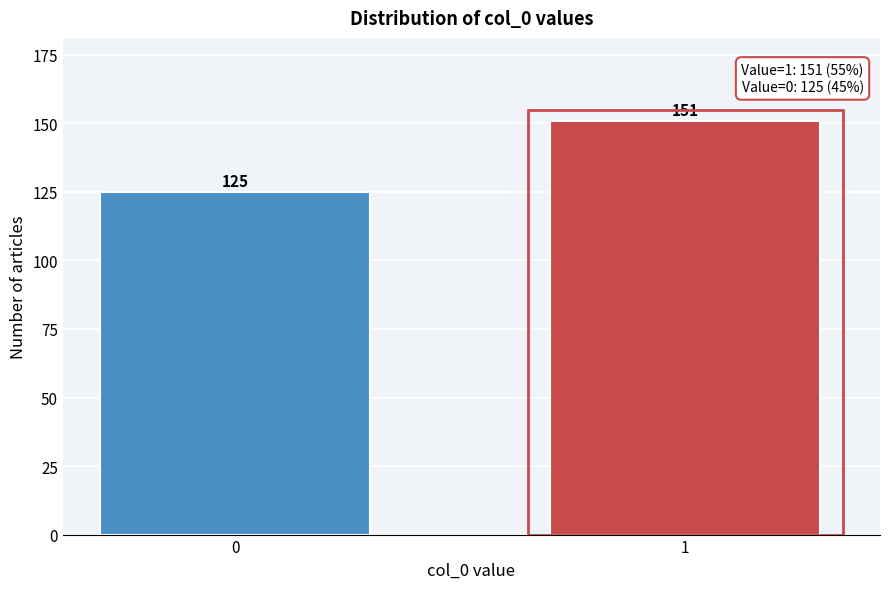

Reading left to right, transcribe all the data shown in this chart.

0=125	1=151